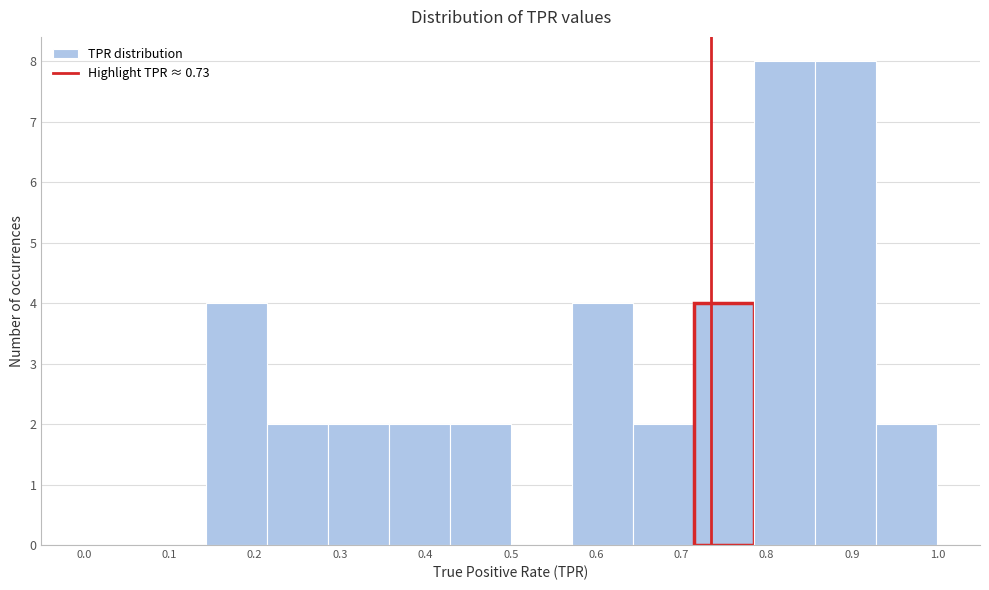

Reading left to right, transcribe this chart: for each bar, give the range it covers on the x-axis and its height. Neither the bar edges nor the heights are printed on the chart, so give them approximately, as read against the axes.

0.00 to 0.07: 0
0.07 to 0.14: 0
0.14 to 0.21: 4
0.21 to 0.29: 2
0.29 to 0.36: 2
0.36 to 0.43: 2
0.43 to 0.50: 2
0.50 to 0.57: 0
0.57 to 0.64: 4
0.64 to 0.71: 2
0.71 to 0.79: 4
0.79 to 0.86: 8
0.86 to 0.93: 8
0.93 to 1.00: 2